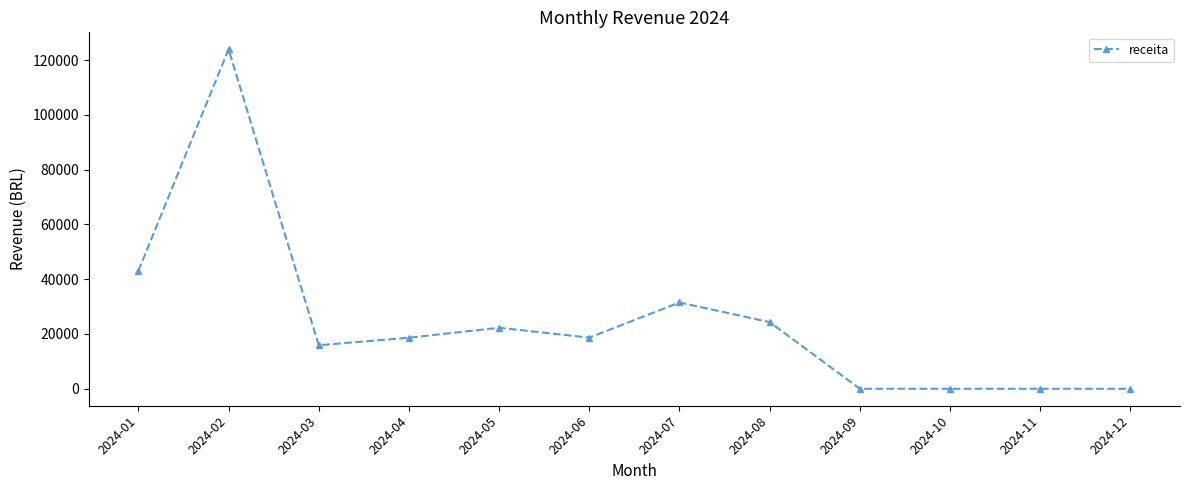

Which has a higher value, 2024-07 or 2024-06?

2024-07